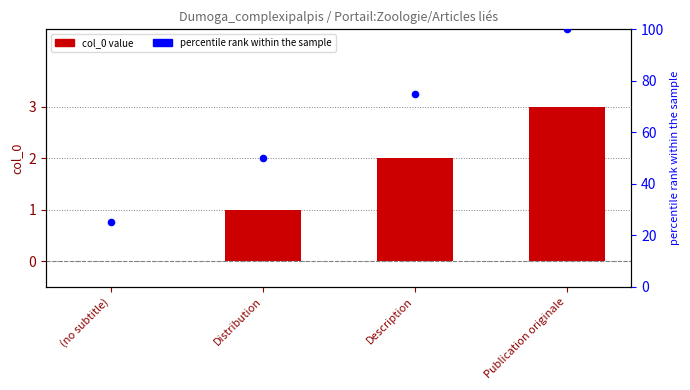

At how many categories does at least one series exceed 15?

4